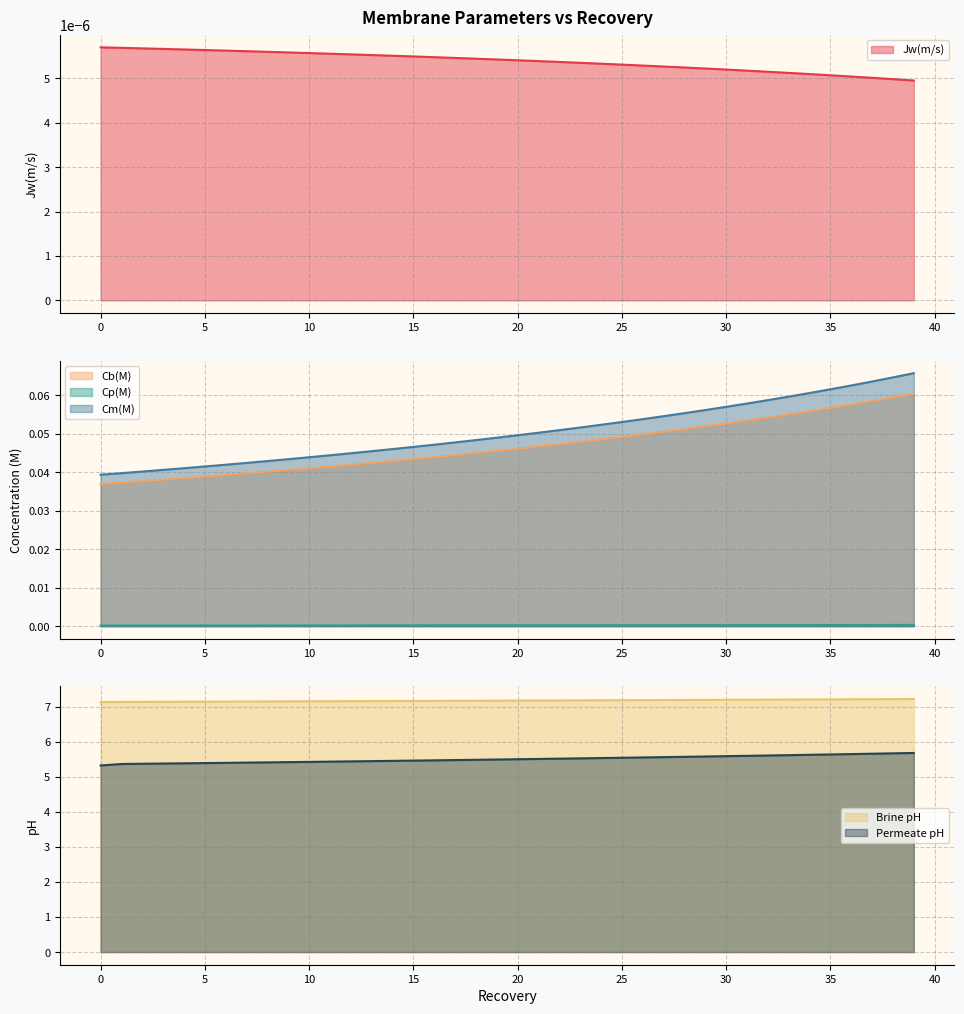

True or false: Cp(M) has more than 0 points higher than both neighbors.

False